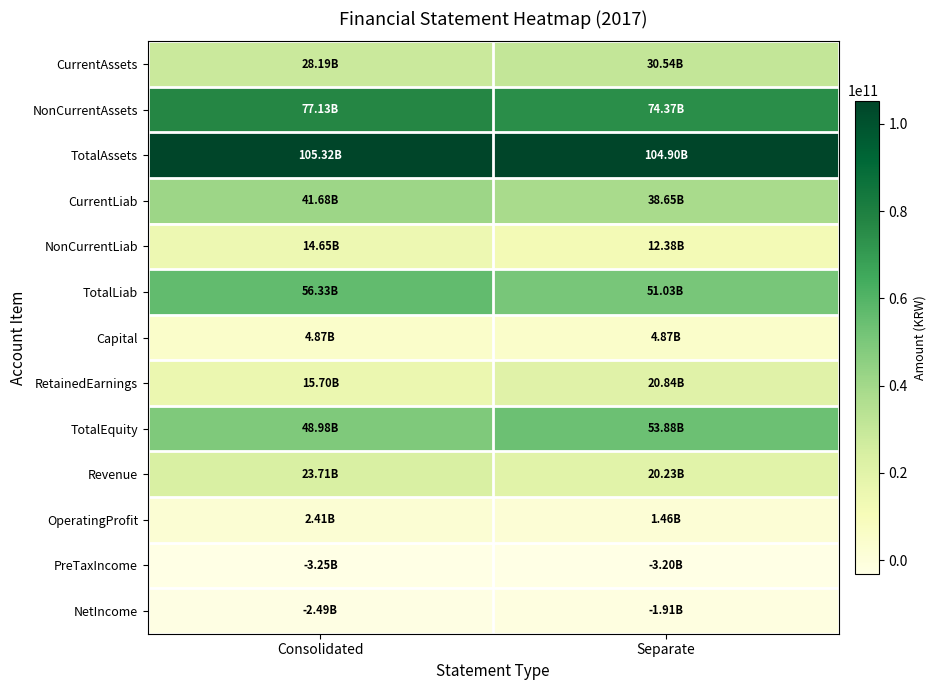

What is the total value across all series at Separate?

408041126478